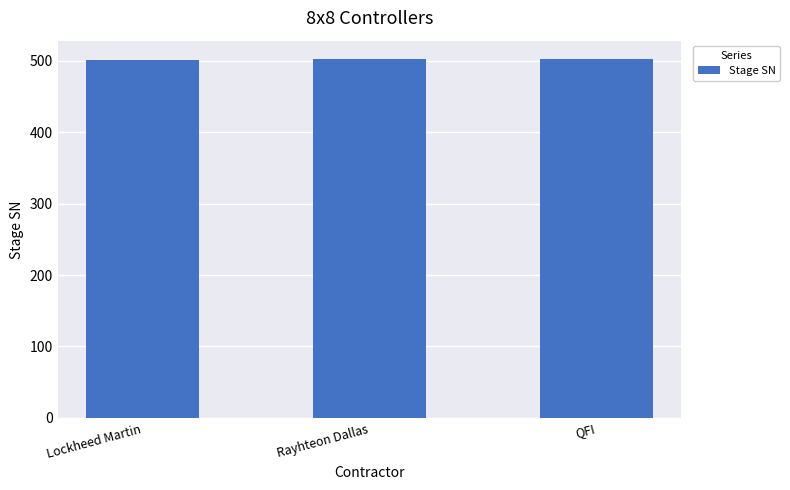

What is the label of the 2nd bar from the right?

Rayhteon Dallas